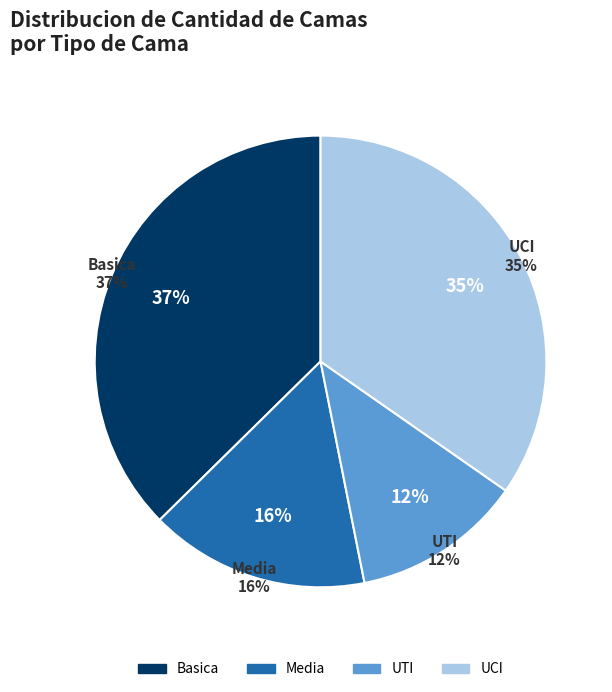

Count the number of slices in the pie.

4